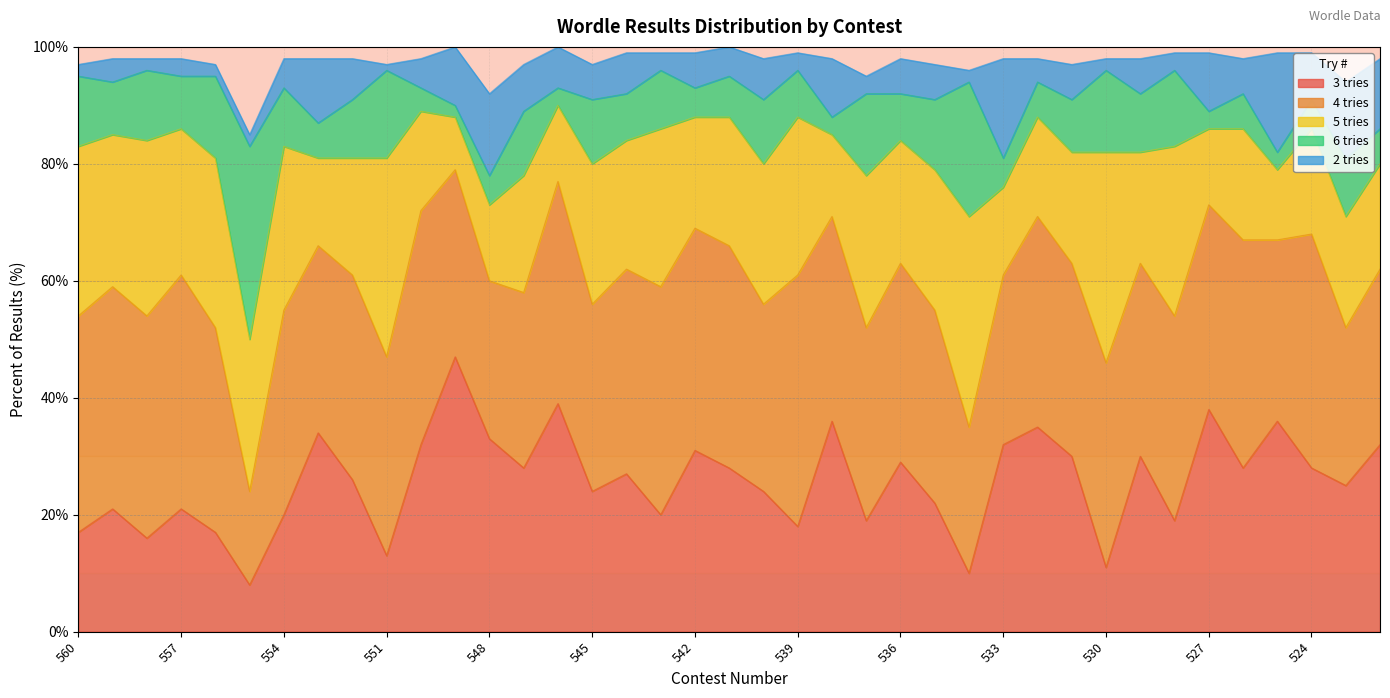

How many data points in 3 tries are less than 27?

19